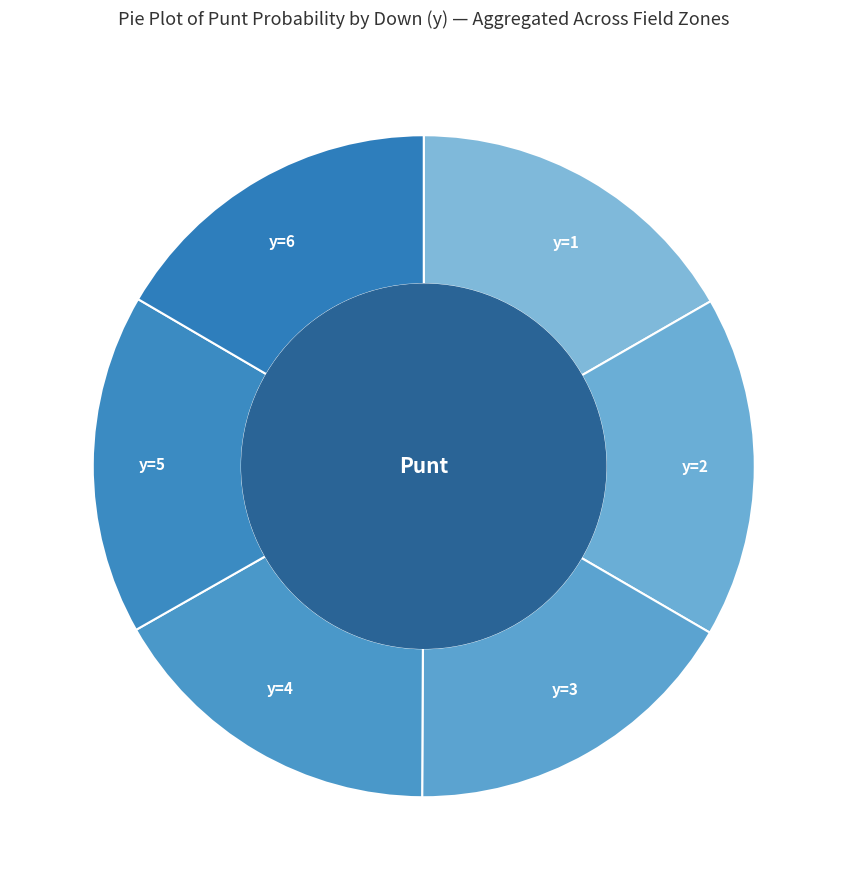

Does any single category account for the majority?

No